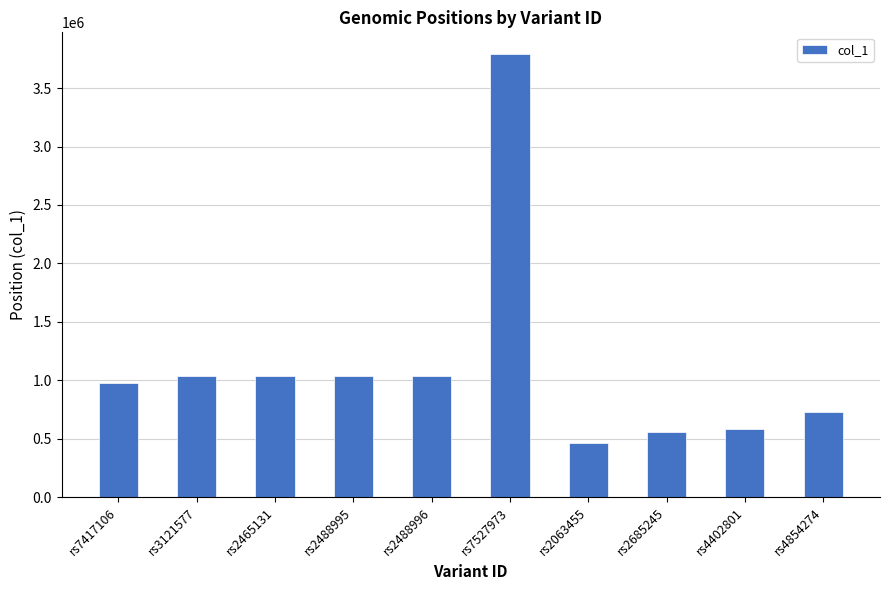

The value at rs4402801 is 862323. True or false?

False